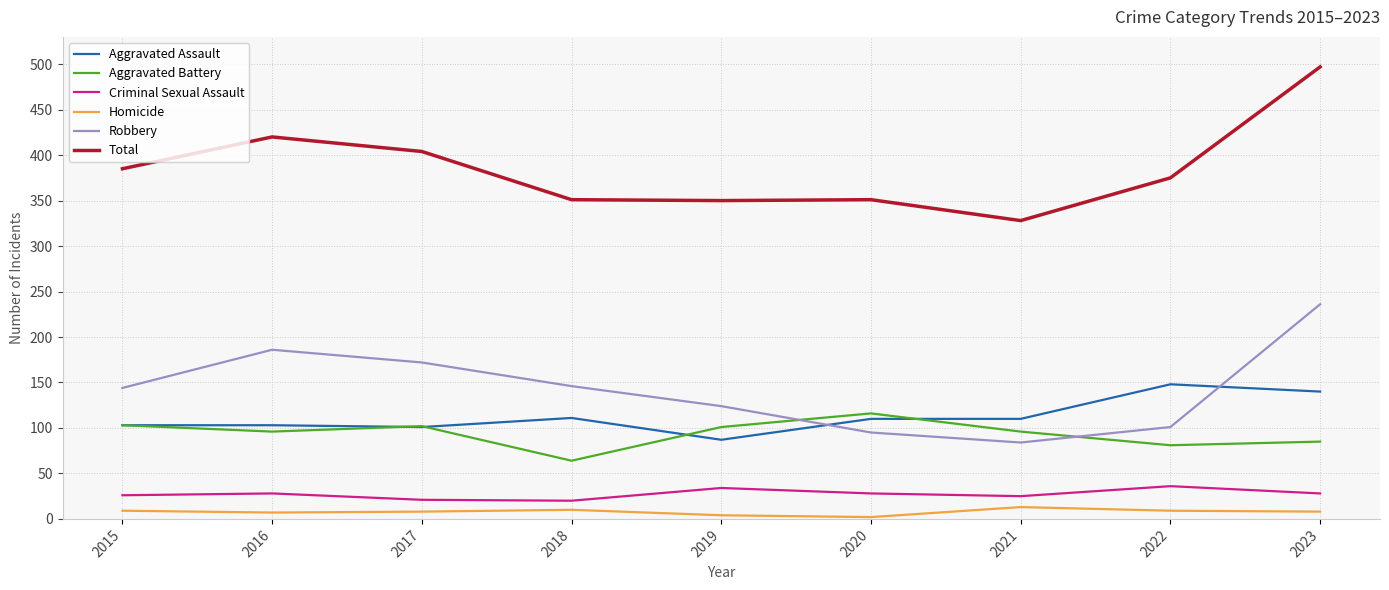

What is the difference between the Criminal Sexual Assault values at 2022 and 2023?

8